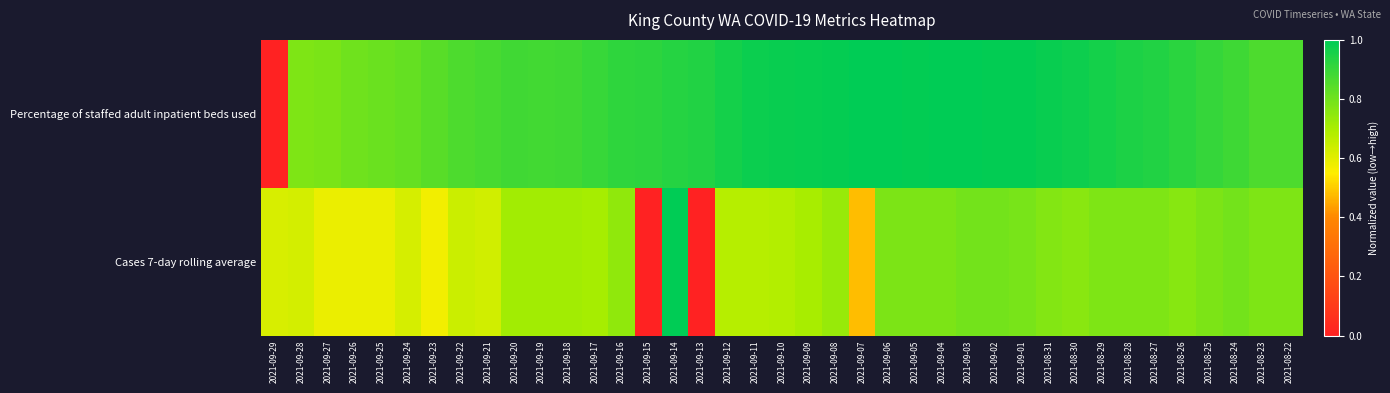

At 2021-09-25, list the series in order from smallest to largest.

Cases 7-day rolling average, Percentage of staffed adult inpatient beds used